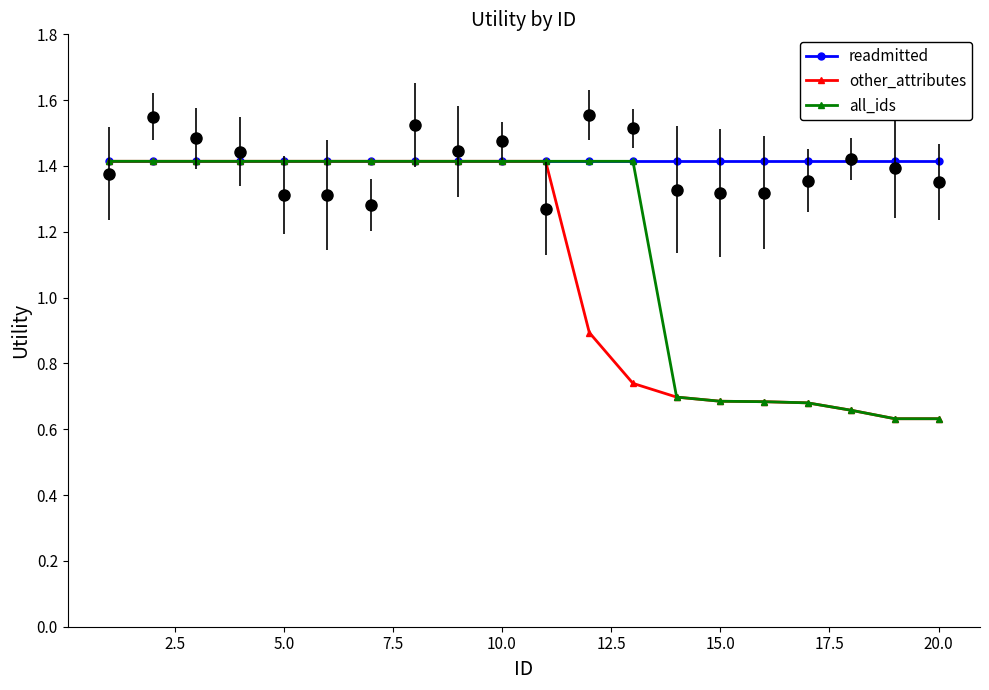

True or false: all_ids has more than 0 interior local peaks.

False